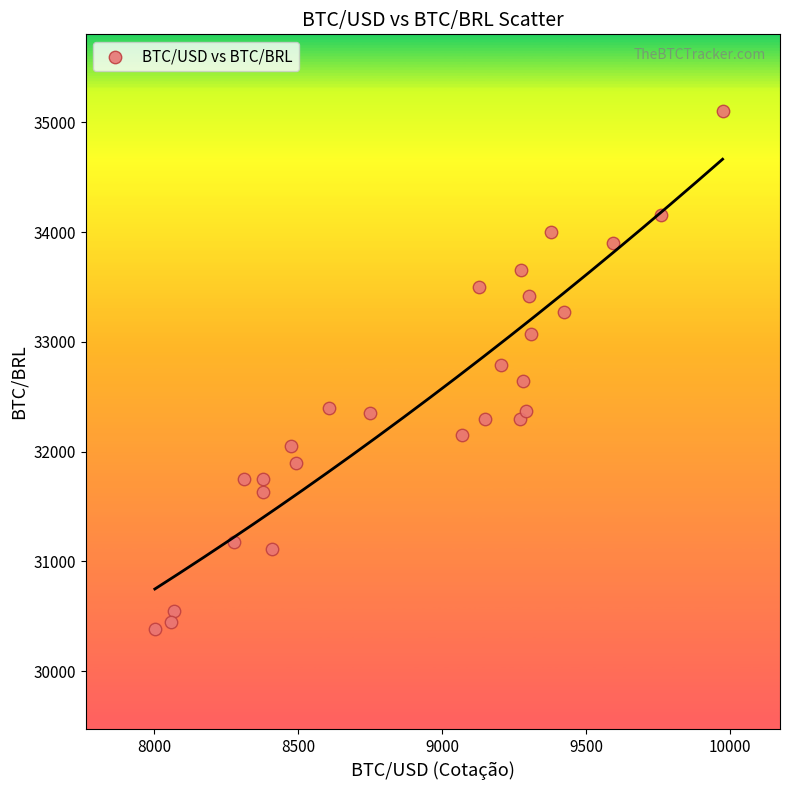

What is the range of Y values (max minus min)?

4717.0